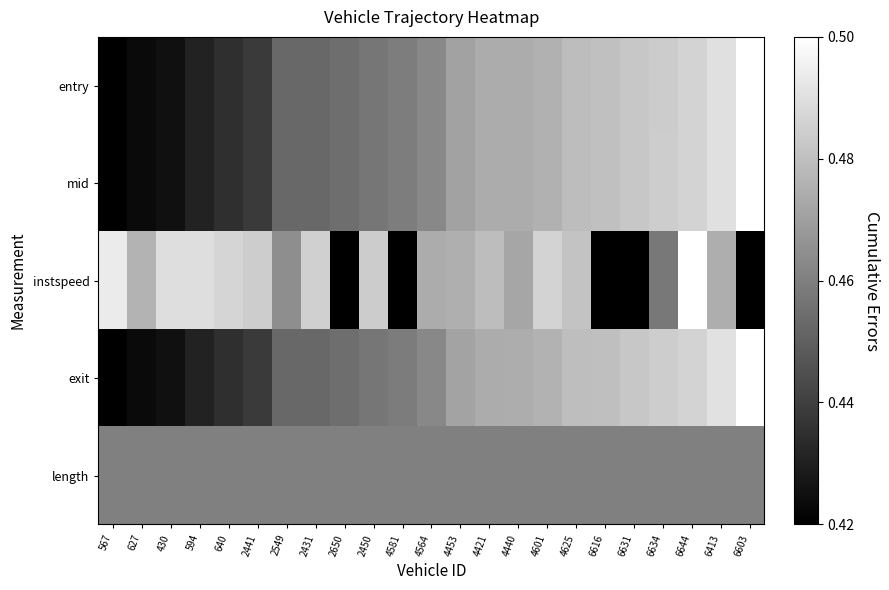

At how many categories does at least one series exceed 0?

23